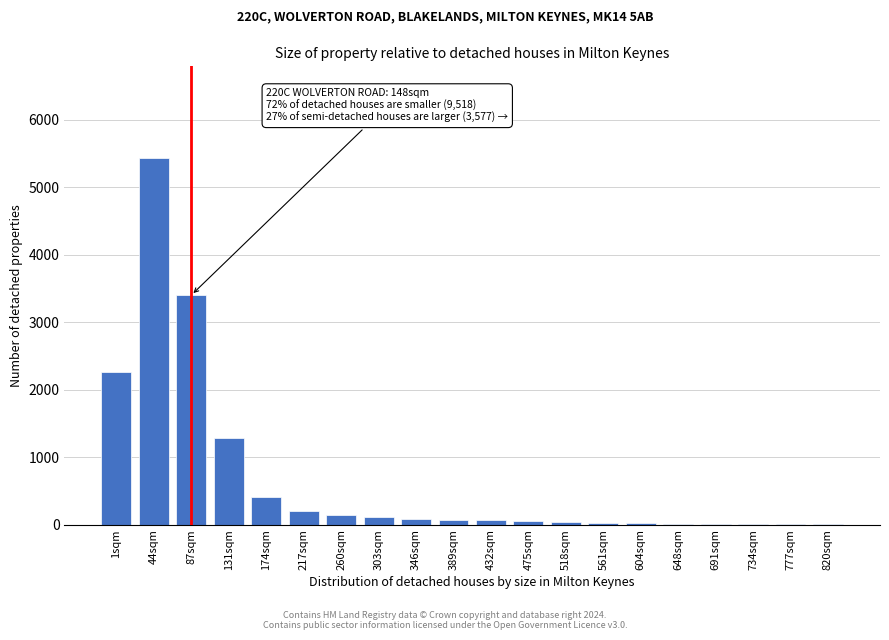

What is the sum of all values?

13649